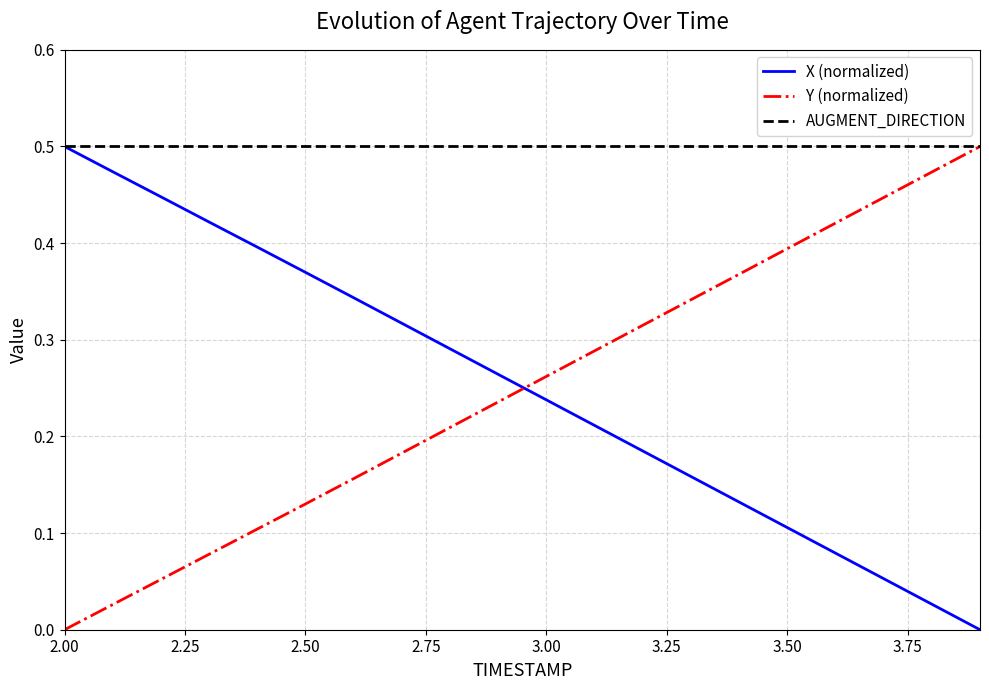

True or false: X (normalized) and Y (normalized) intersect in this chart.

True